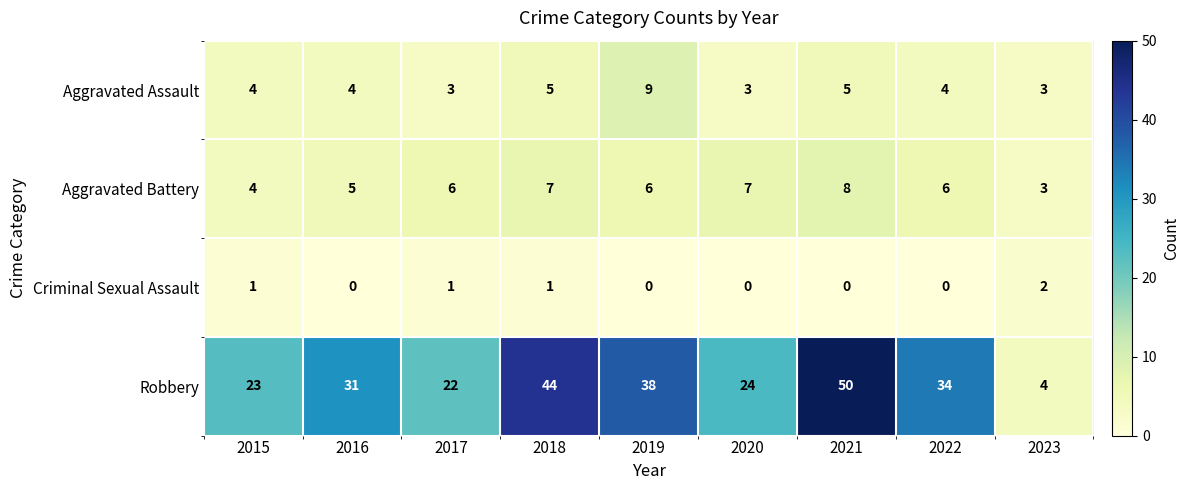

Read the Robbery value at 2020, to the nearest 10.

20